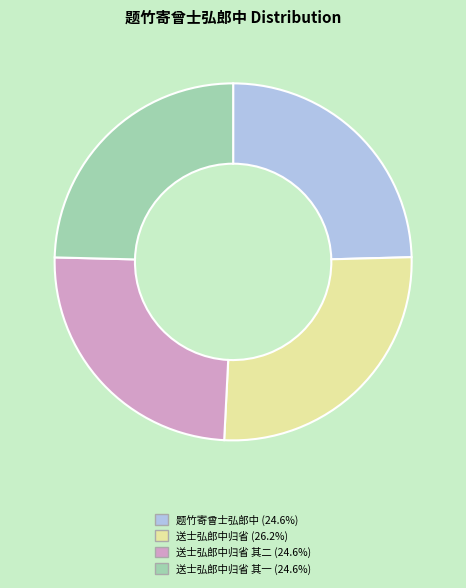

What is the ratio of the value at 送士弘郎中归省 其二 (24.6%) to the value at 题竹寄曾士弘郎中 (24.6%)?

1.0